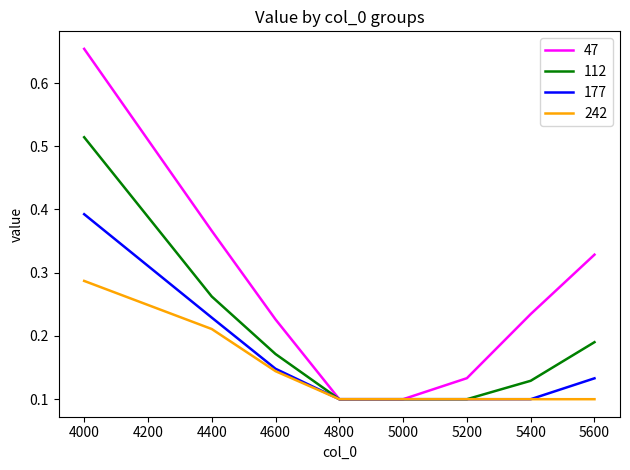

Rank the series by their average value, from lowest to highest.

242, 177, 112, 47